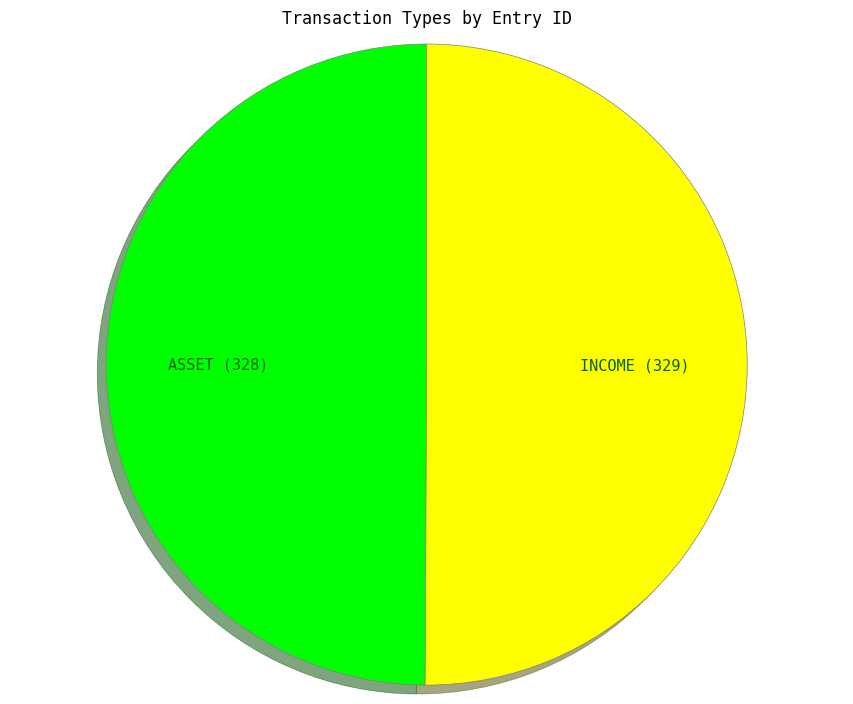

Approximately how many times larger is the value at ASSET (328) compared to INCOME (329)?

1.0